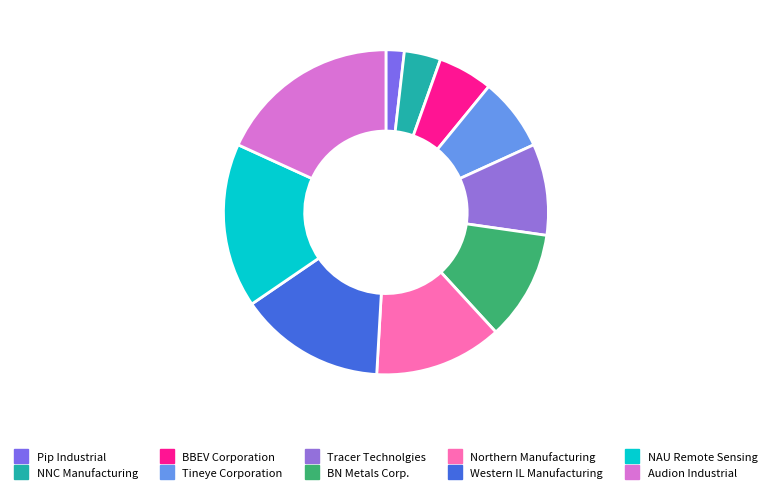

Which has a higher value, Western IL Manufacturing or Tracer Technolgies?

Western IL Manufacturing